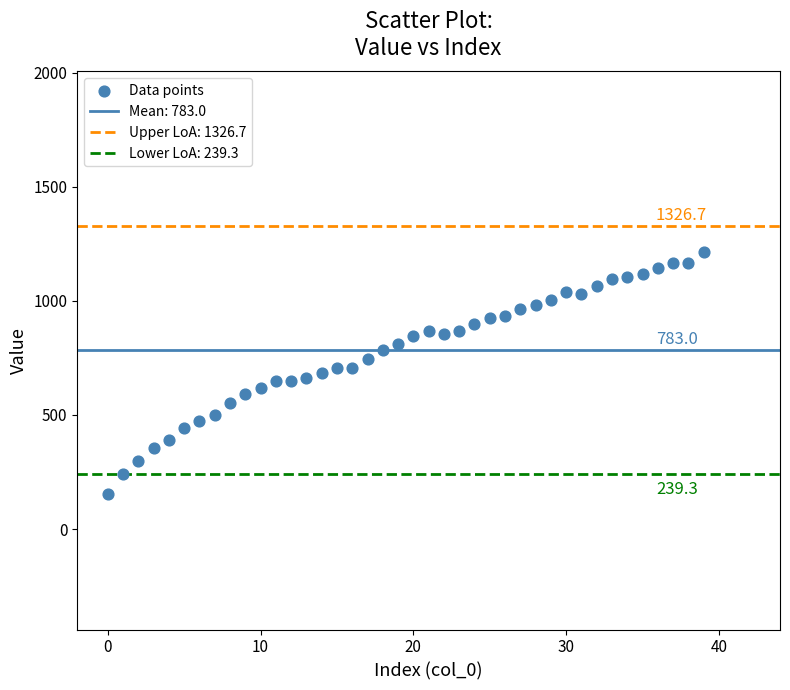

What is the range of Y values (max minus min)?

1064